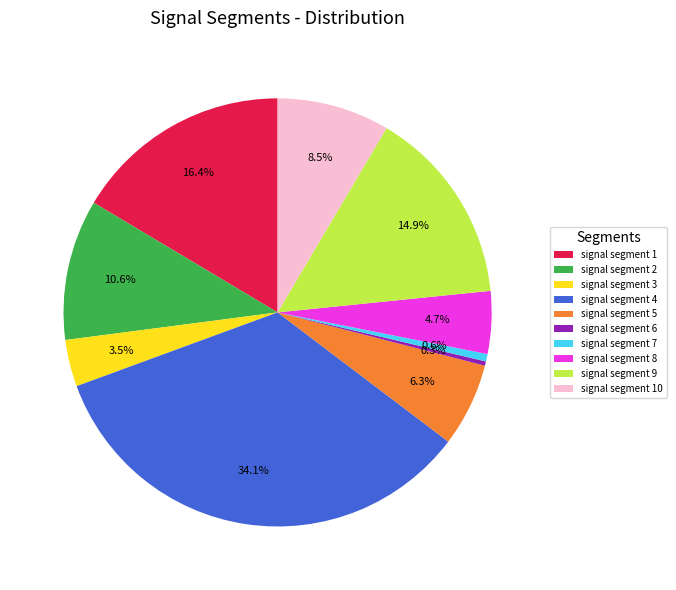

Which category has the biggest portion of the pie?

signal segment 4